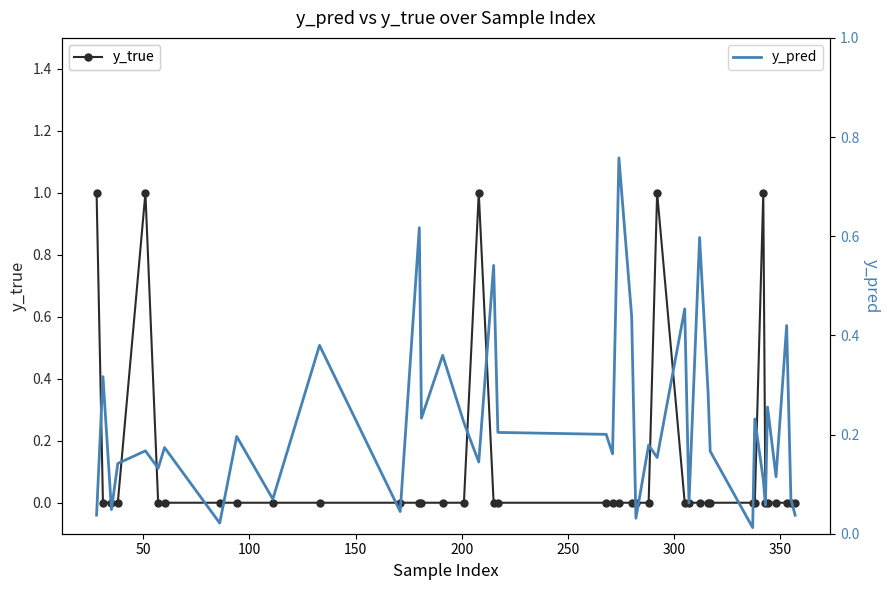

Is this an area chart (filled region under the line)?

No